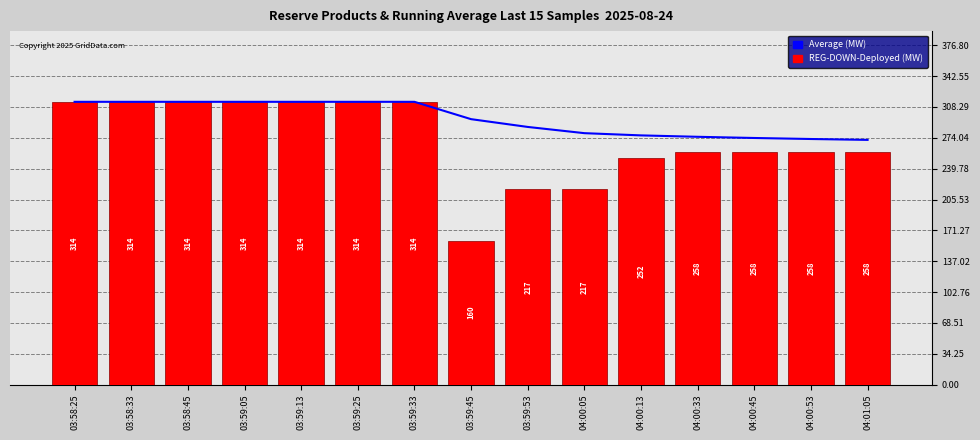

Reading left to right, extract all data points from this chart.

Average: 314.0	314.0	314.0	314.0	314.0	314.0	314.0	294.8	286.1	279.2	276.7	275.2	273.8	272.7	271.7
REG-DOWN-Deployed: 314.0	314.0	314.0	314.0	314.0	314.0	314.0	160.0	217.0	217.0	252.0	258.0	258.0	258.0	258.0